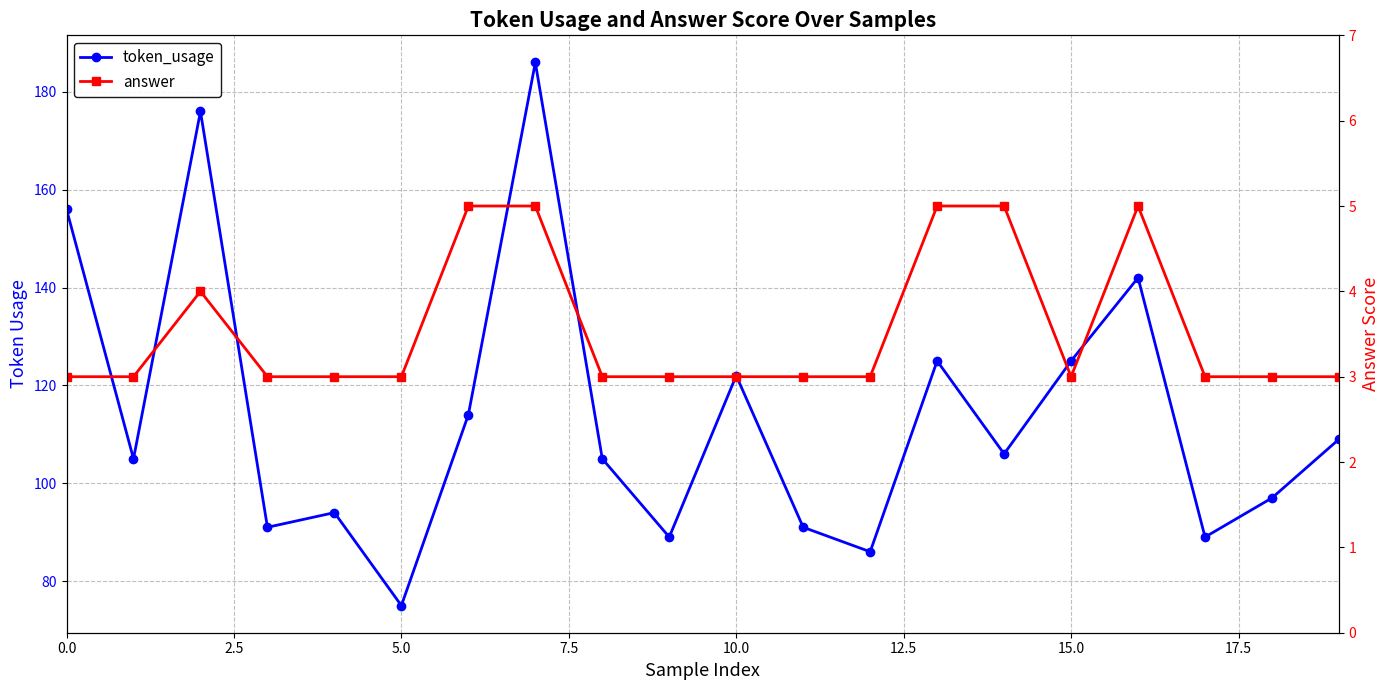

What is the average value of the token_usage series?

114